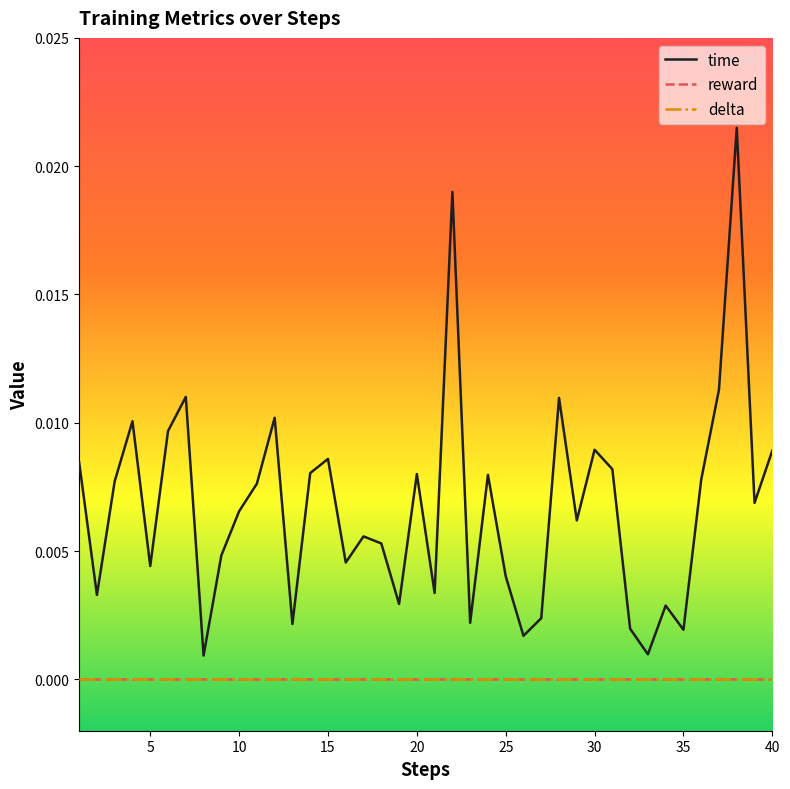

Does the chart have visible grid lines?

No